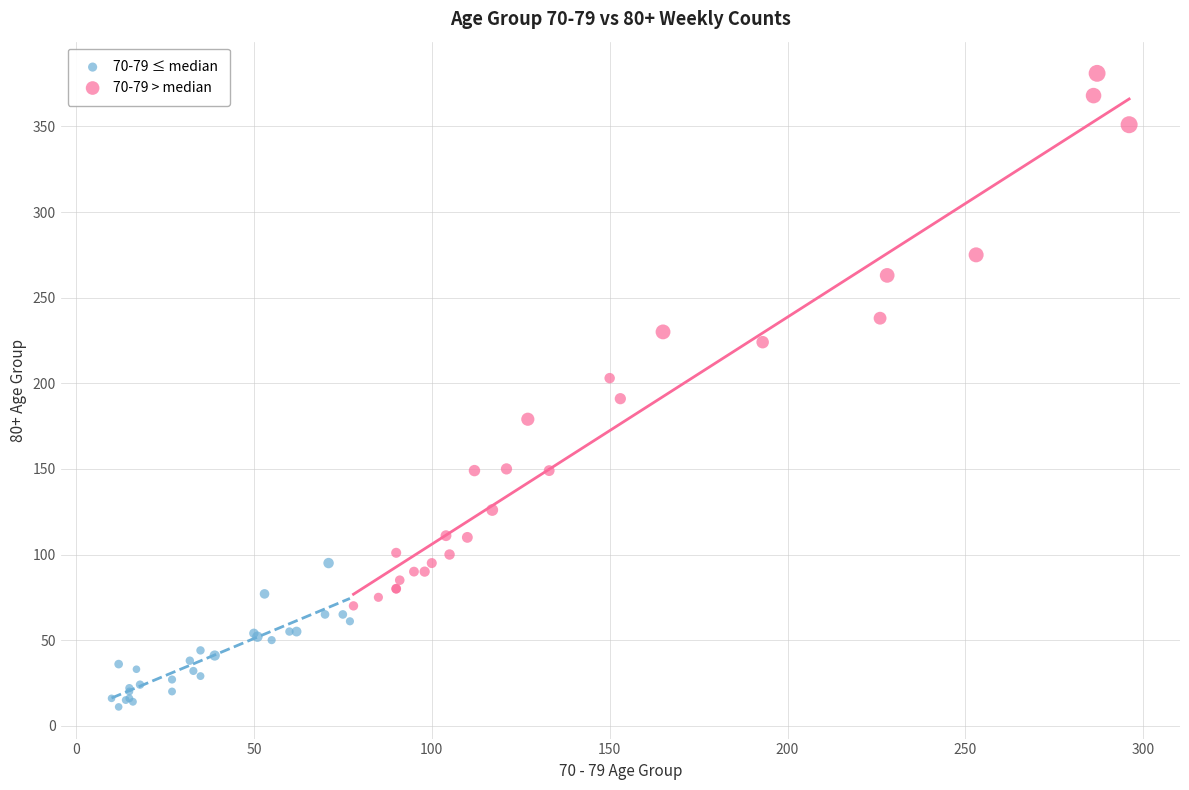

Which series reaches the maximum Y coordinate?

70-79 > median